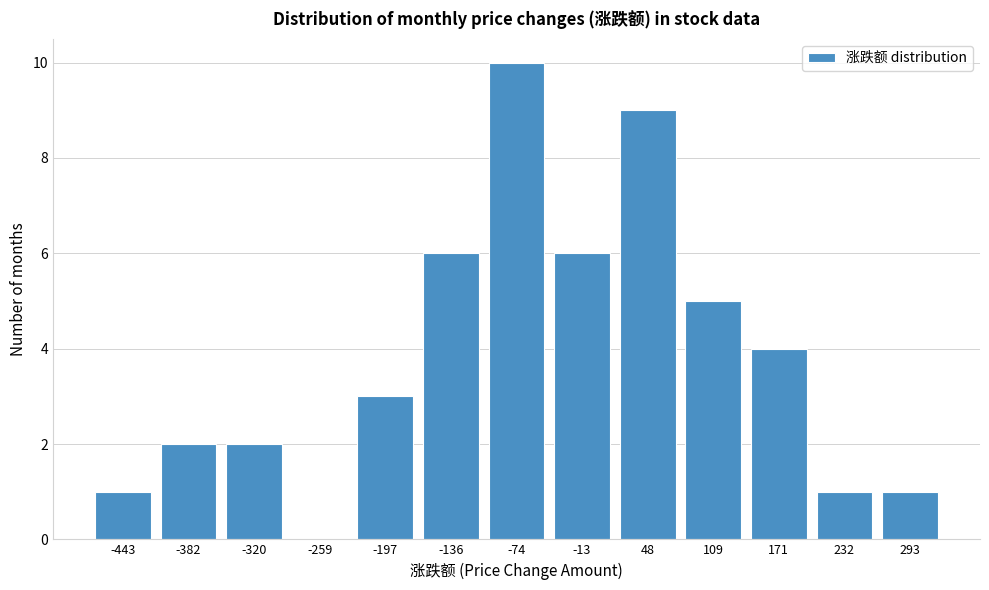

Reading right to left, list all the values displayed in this chart.

293=1	232=1	171=4	109=5	48=9	-13=6	-74=10	-136=6	-197=3	-259=0	-320=2	-382=2	-443=1